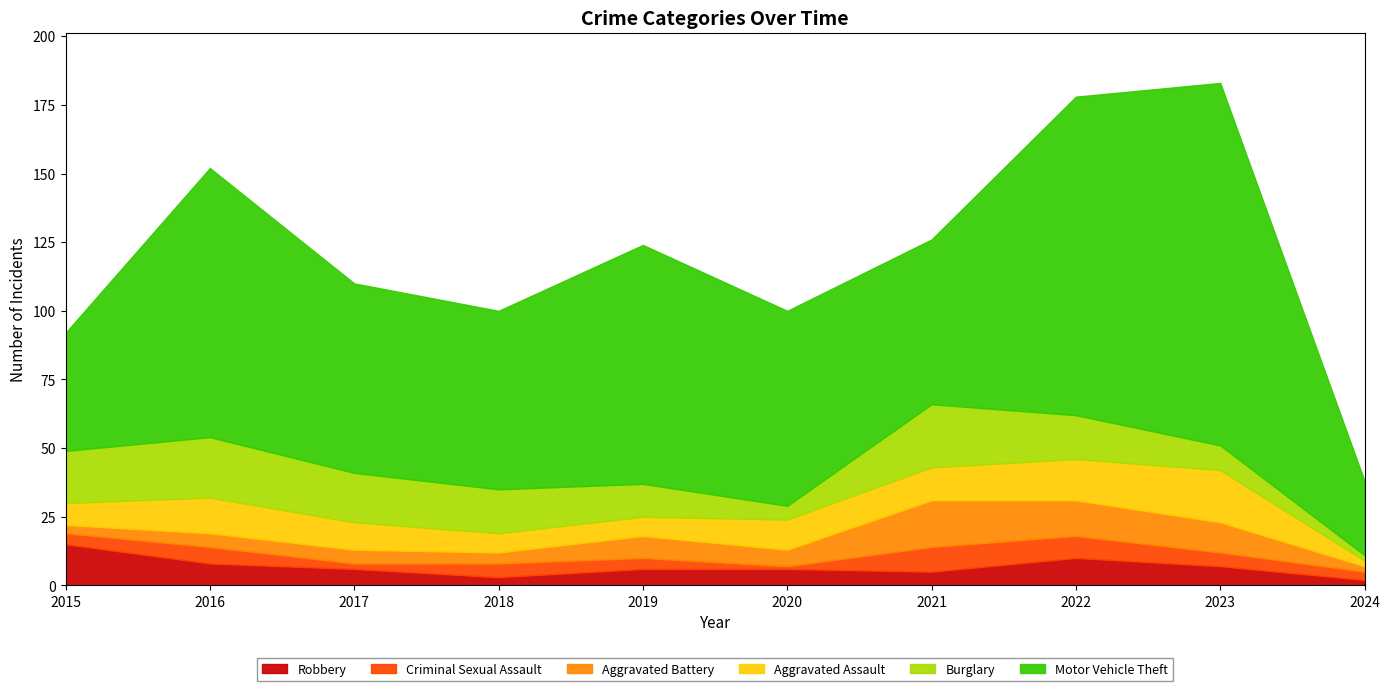

Rank the series at 2015 from lowest to highest value.

Aggravated Battery, Criminal Sexual Assault, Aggravated Assault, Robbery, Burglary, Motor Vehicle Theft